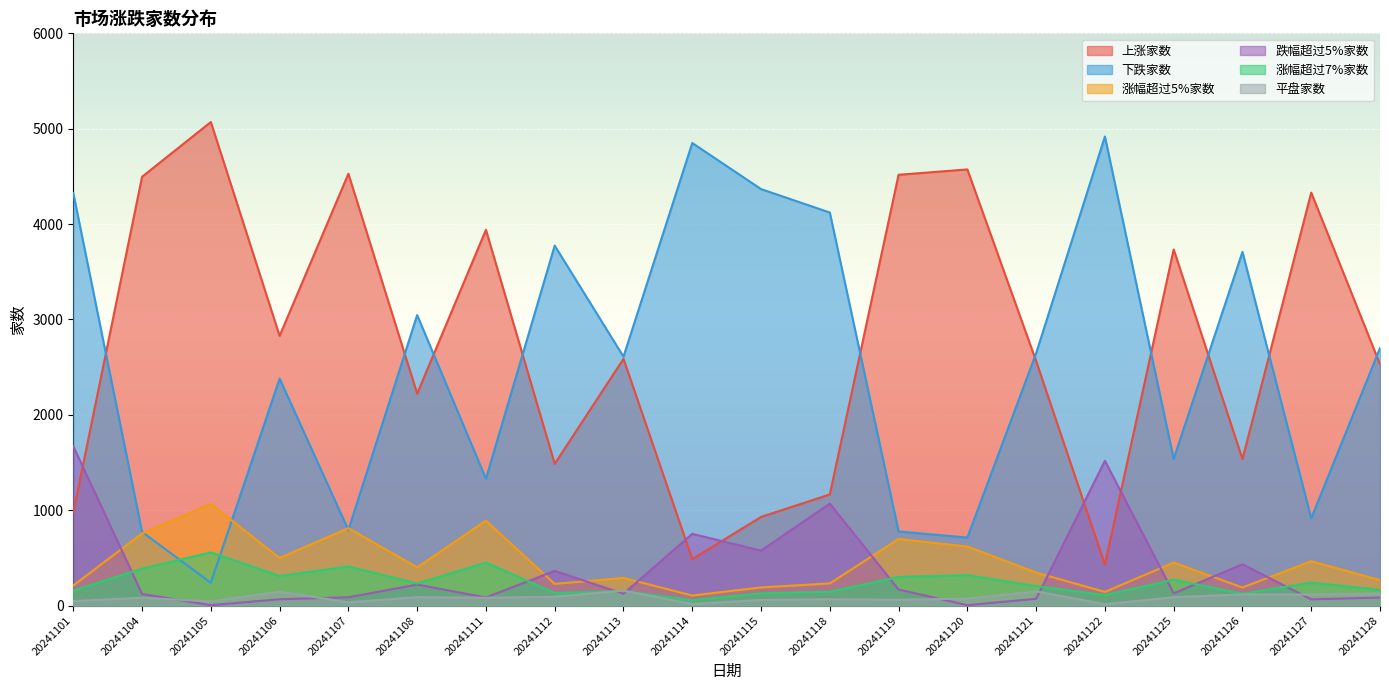

Reading left to right, what are all the values shown in this chart?

上涨家数: 976	4496	5070	2828	4528	2222	3940	1486	2587	487	929	1165	4517	4573	2564	429	3734	1536	4330	2530
下跌家数: 4326	772	239	2380	792	3046	1330	3774	2610	4850	4367	4121	777	713	2646	4918	1538	3708	915	2700
涨幅超过5%家数: 210	756	1066	499	812	400	890	227	290	105	190	232	698	619	346	143	451	189	465	267
跌幅超过5%家数: 1671	122	4	66	87	220	85	364	124	752	576	1069	168	4	71	1518	128	433	65	84
涨幅超过7%家数: 156	387	558	310	410	231	451	132	153	56	128	145	300	319	204	110	272	124	241	164
平盘家数: 47	82	44	146	34	88	82	93	156	17	59	66	61	73	149	14	88	117	115	128